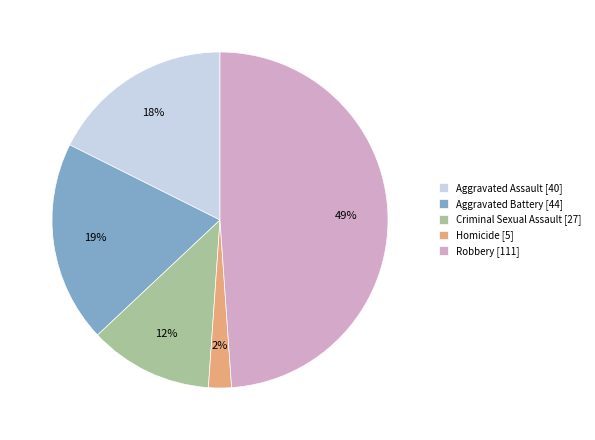

The Robbery [111] slice represents 39% of the pie. True or false?

False